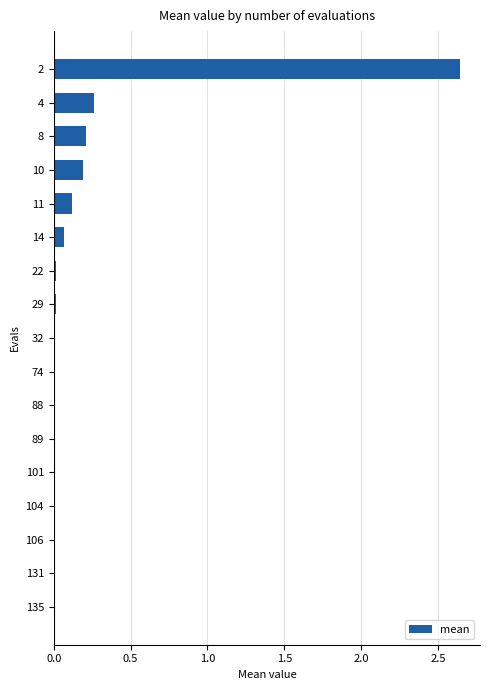

Is it true that the value at 11 is 0.1?

True